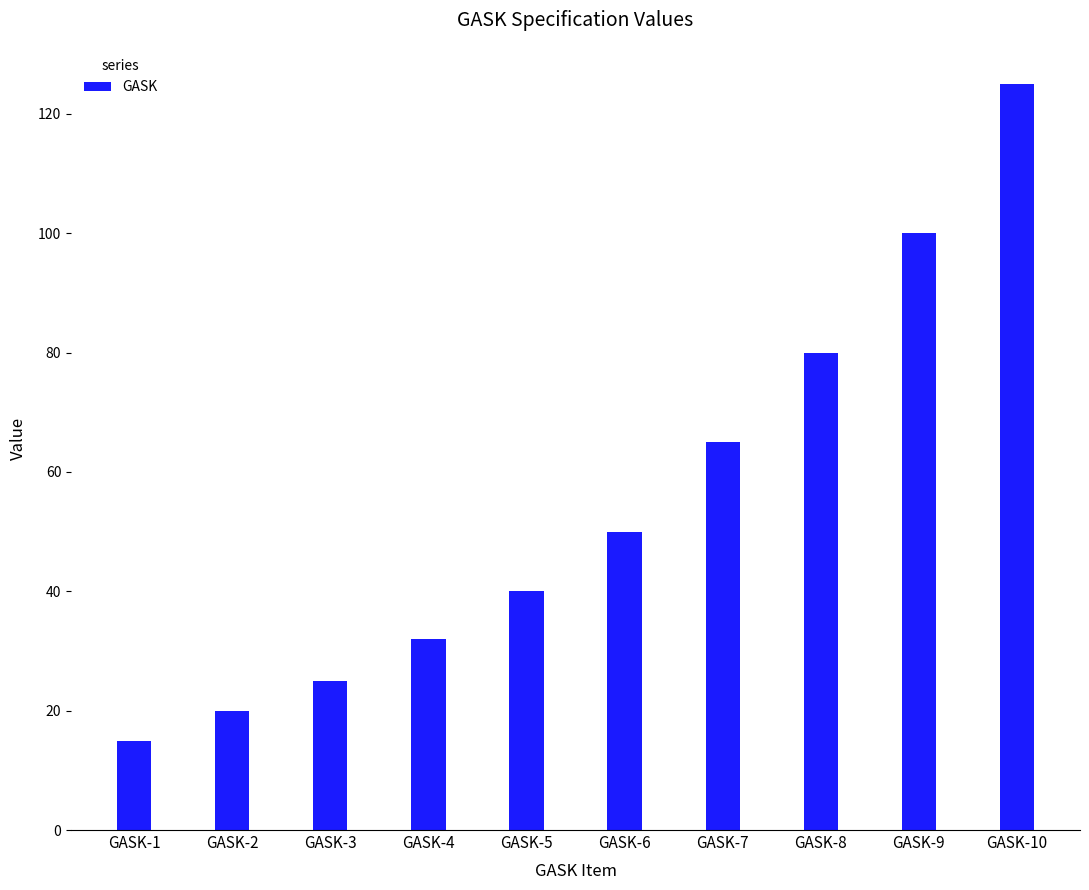

Reading left to right, list all the values displayed in this chart.

GASK-1=15	GASK-2=20	GASK-3=25	GASK-4=32	GASK-5=40	GASK-6=50	GASK-7=65	GASK-8=80	GASK-9=100	GASK-10=125